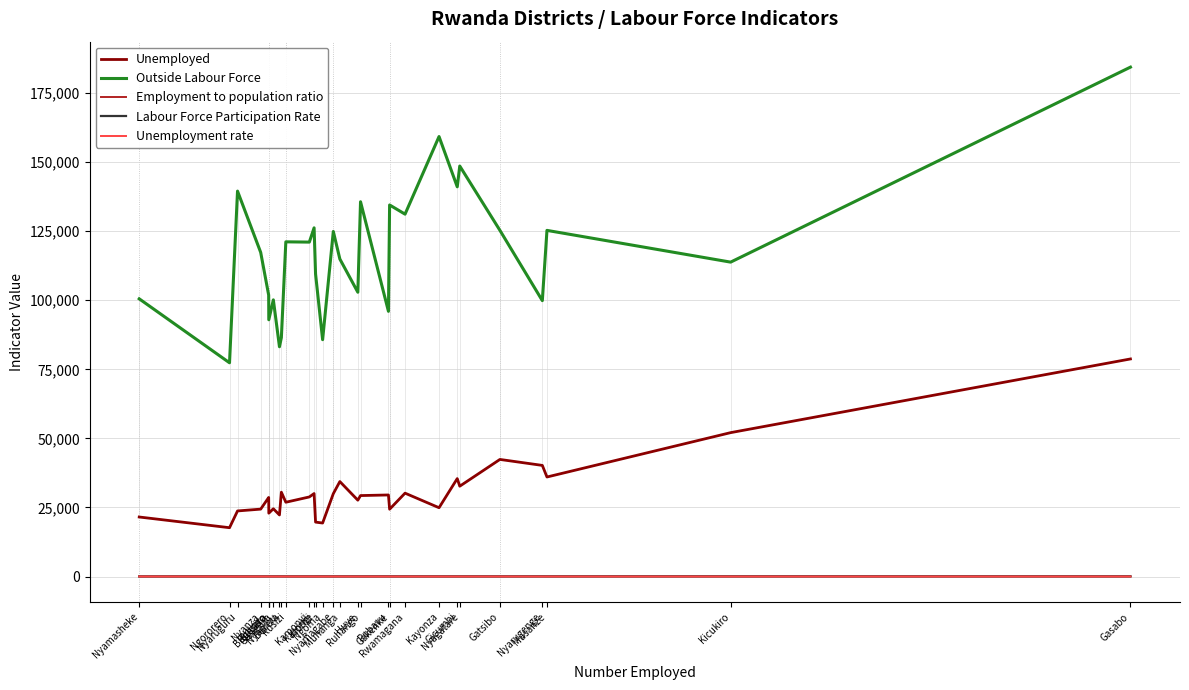

Which series has the largest range (max minus min)?

Outside Labour Force